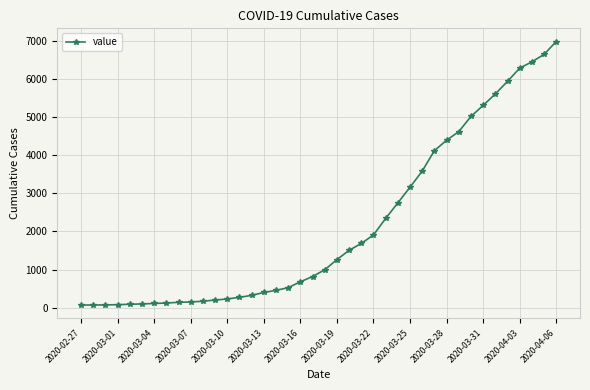

What is the maximum value shown in the chart?

6995